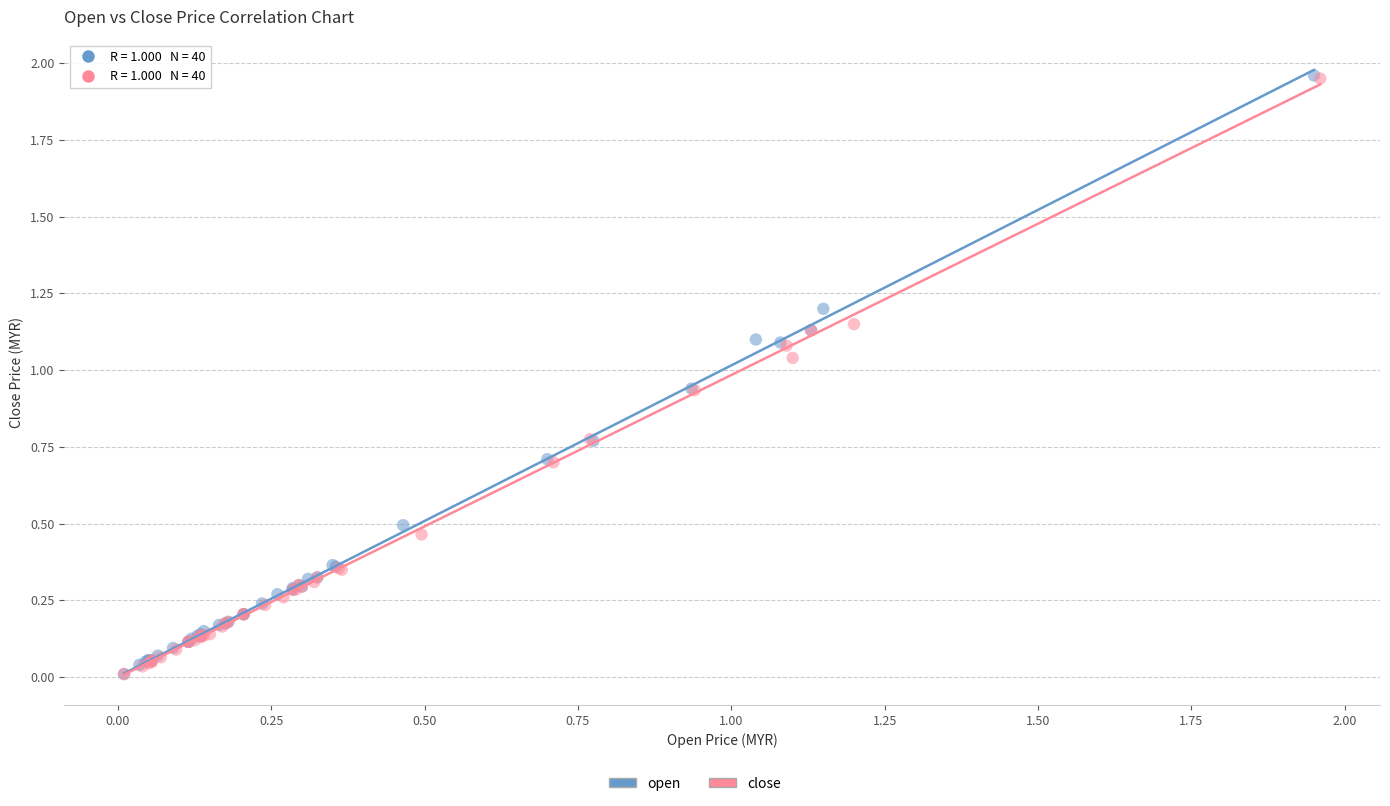

Which series has the widest spread of Y values?

open